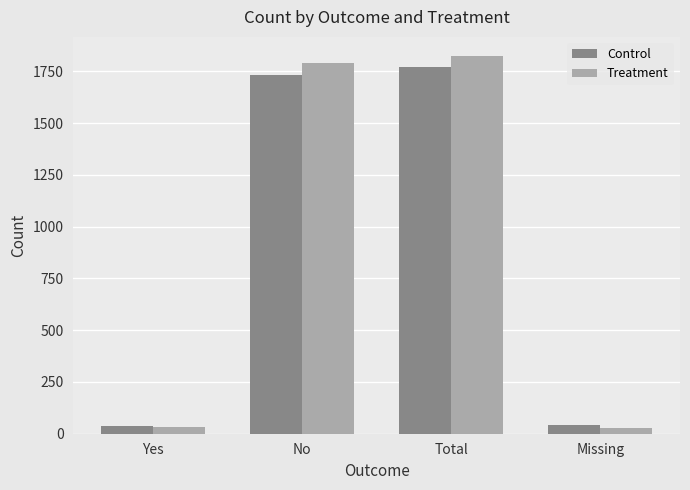

Between No and Total, which series saw the biggest shift?

Control